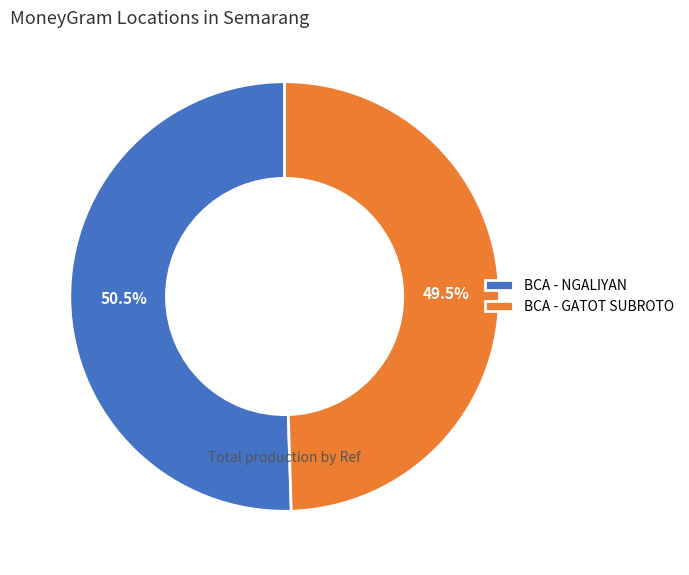

What portion of the pie excludes BCA - GATOT SUBROTO?

50.5%